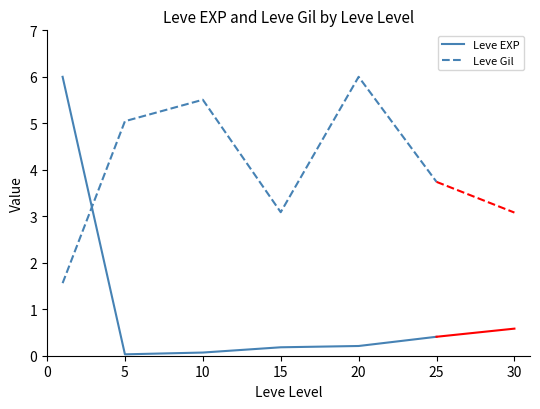

How many lines are shown in the chart?

2